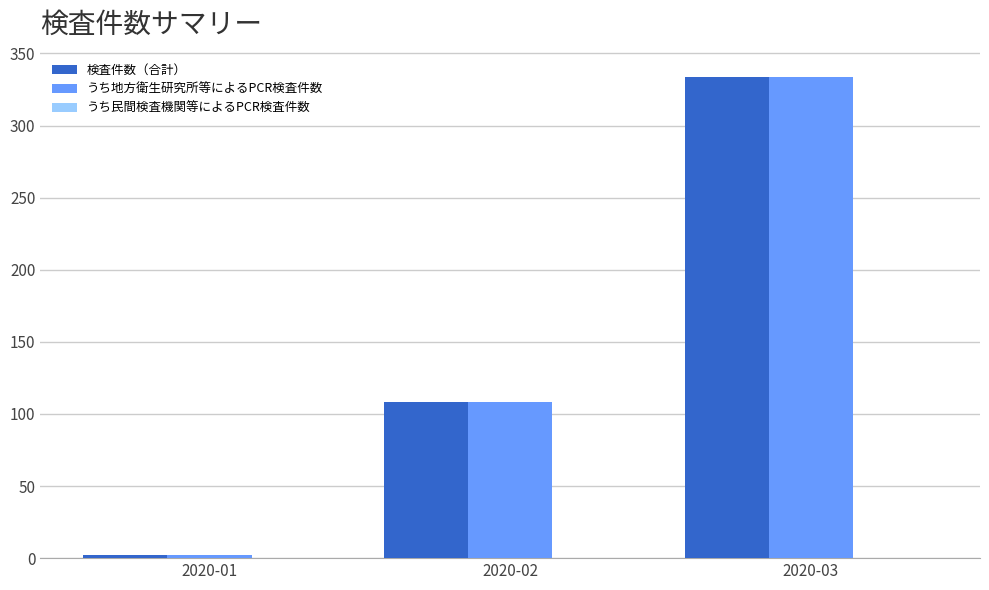

Is the value of うち地方衛生研究所等によるPCR検査件数 at 2020-02 greater than the value of 検査件数（合計） at 2020-01?

Yes